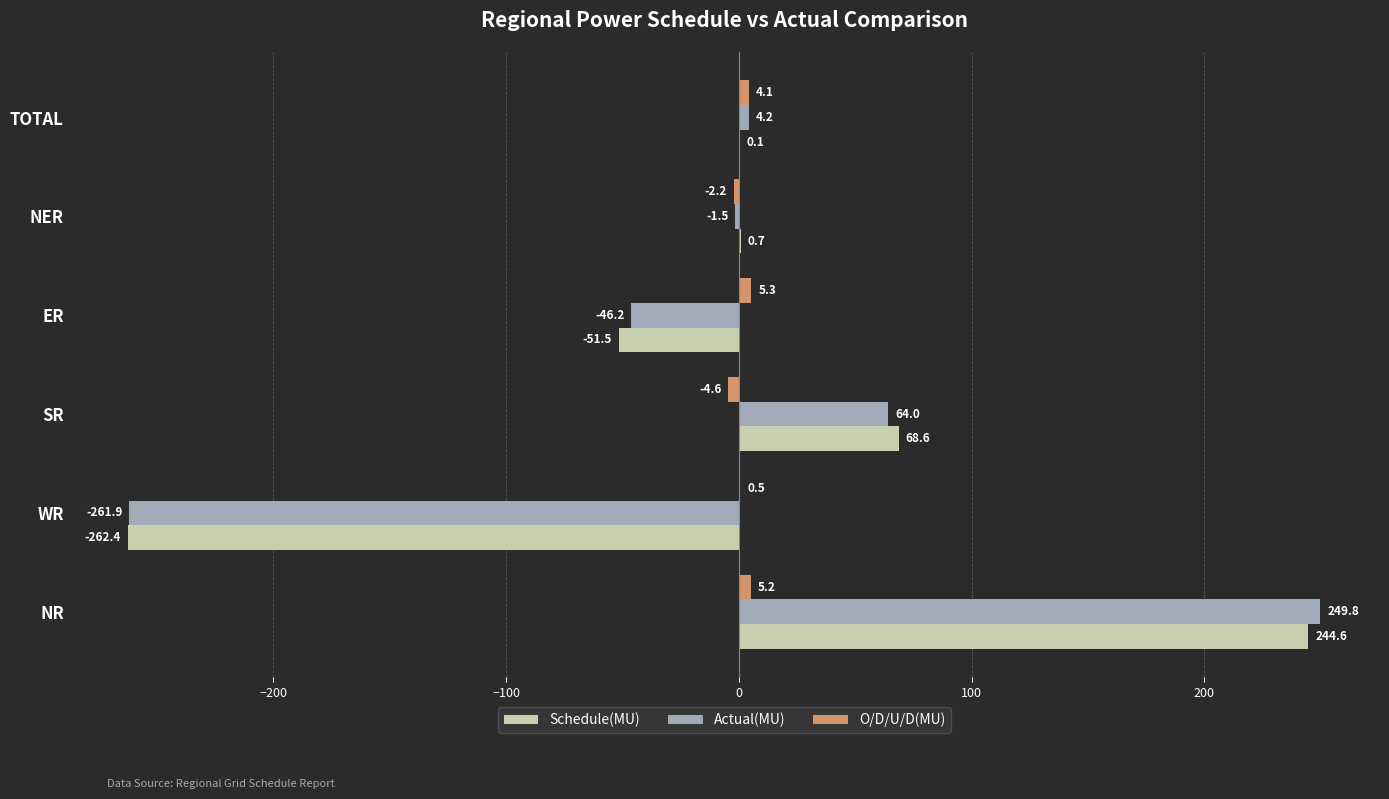

Where is Schedule(MU) nearest to the value -8?

TOTAL